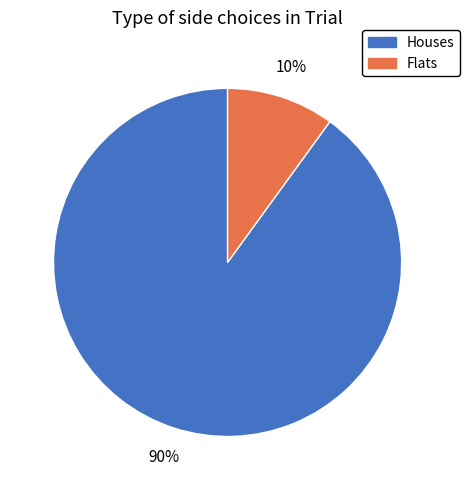

Which slice is the largest?

Houses